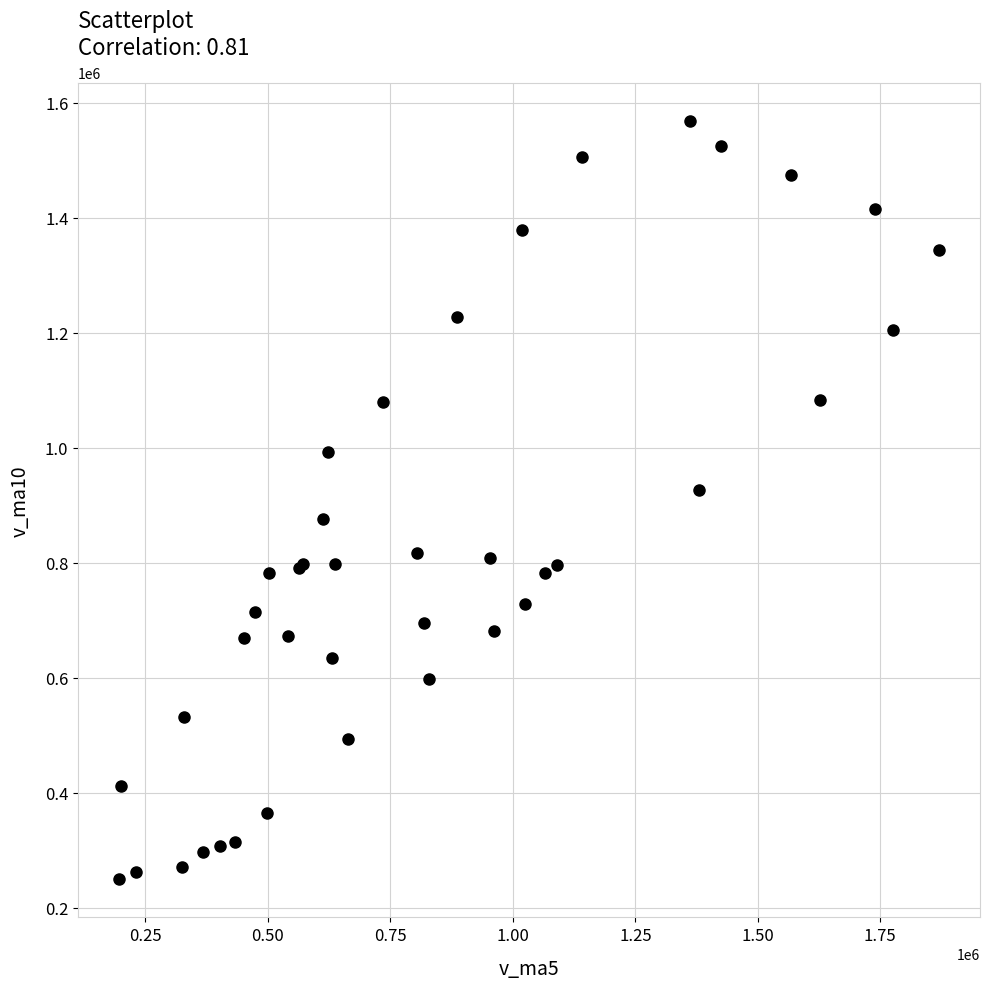

What Y value in the scatter plot is closest to 909071?

926380.4